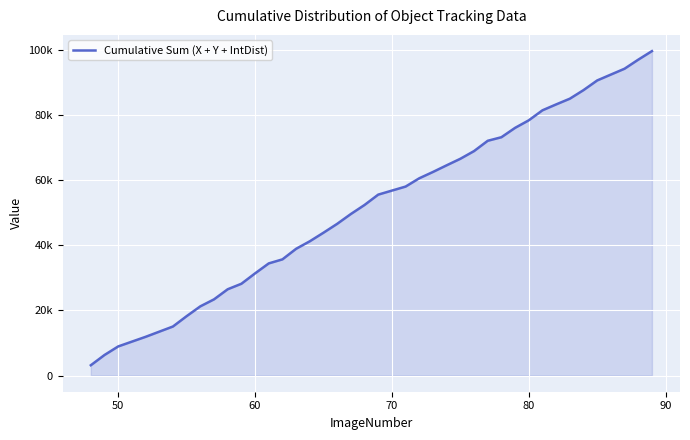

How many lines are shown in the chart?

1